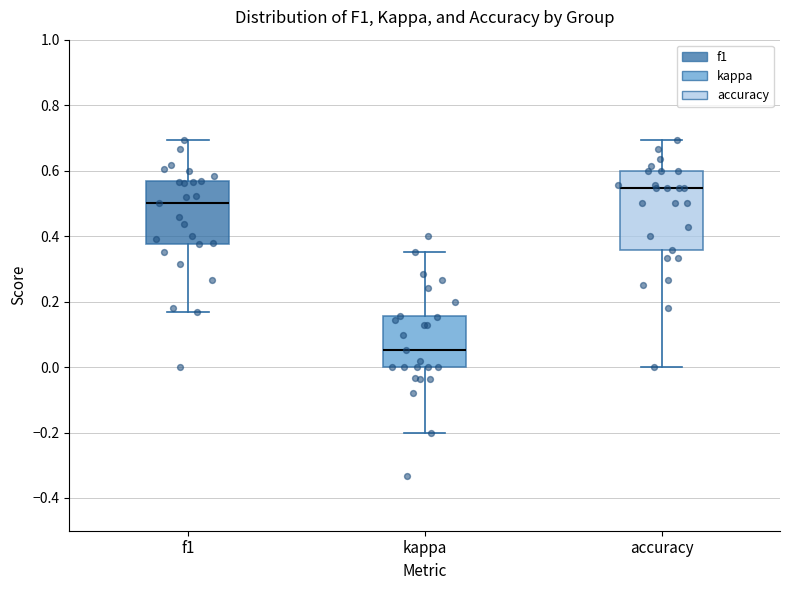

Reading left to right, read every box against the y-axis: the position of its median line, the range the box covers, and the ends of its whiskers. The values are not printed on the chart, so give them approximately, as read against the axis.

f1: median 0.50, box 0.38 to 0.56, whiskers 0.16 to 0.70
kappa: median 0.06, box 0.00 to 0.16, whiskers -0.20 to 0.36
accuracy: median 0.54, box 0.36 to 0.60, whiskers 0.00 to 0.70